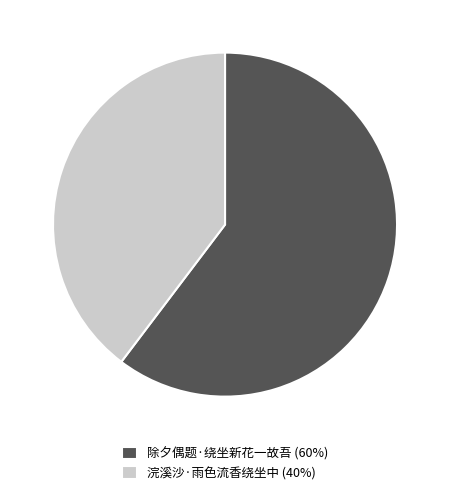

Is the sum of 浣溪沙·雨色流香绕坐中 and 除夕偶题·绕坐新花一故吾 greater than half?

Yes